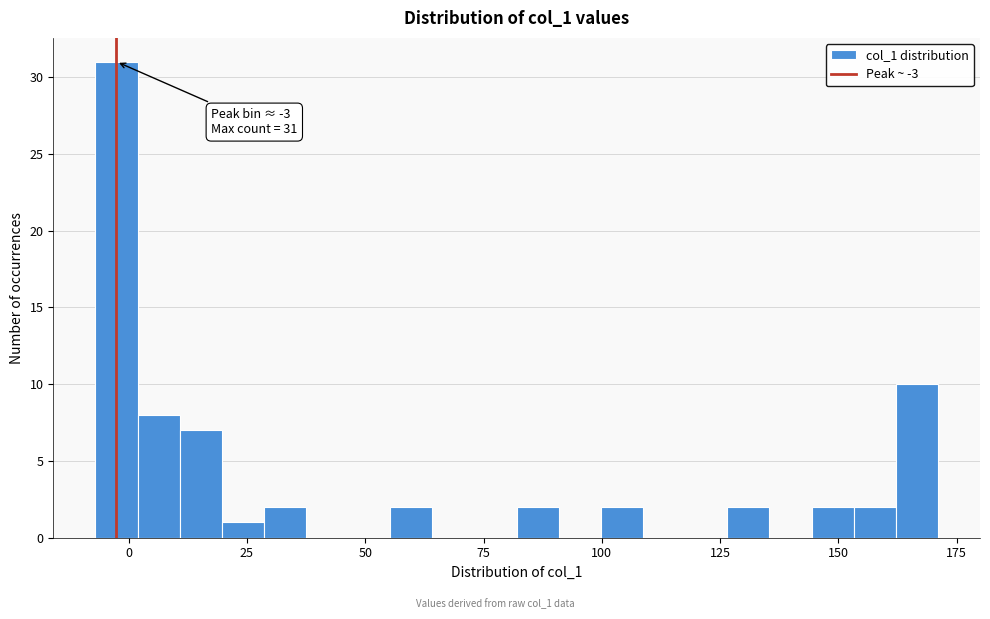

Read against the x-axis, roughly where is the centre of the tallest bar?

-5